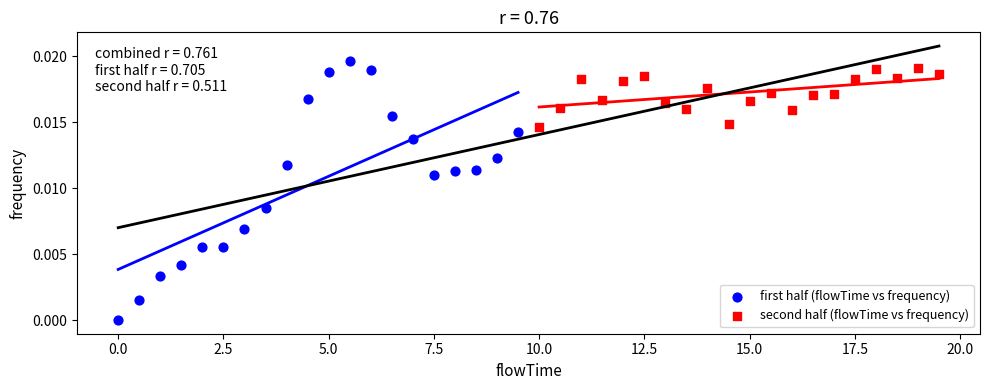

Which series has the largest Y range (max minus min)?

first half (flowTime vs frequency)